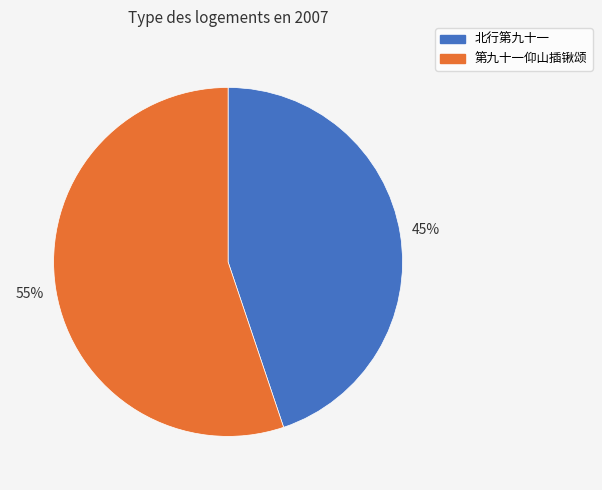

Is it true that 北行第九十一 is 54% of the pie?

False